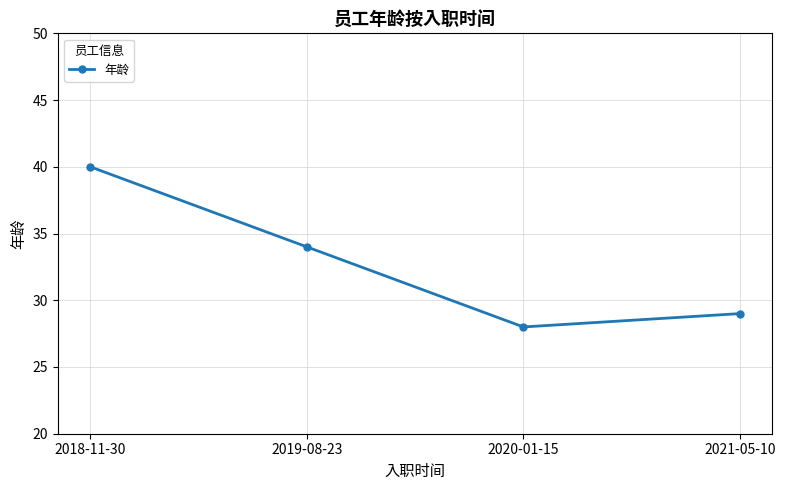

Is it true that the value at 2020-01-15 is 49?

False